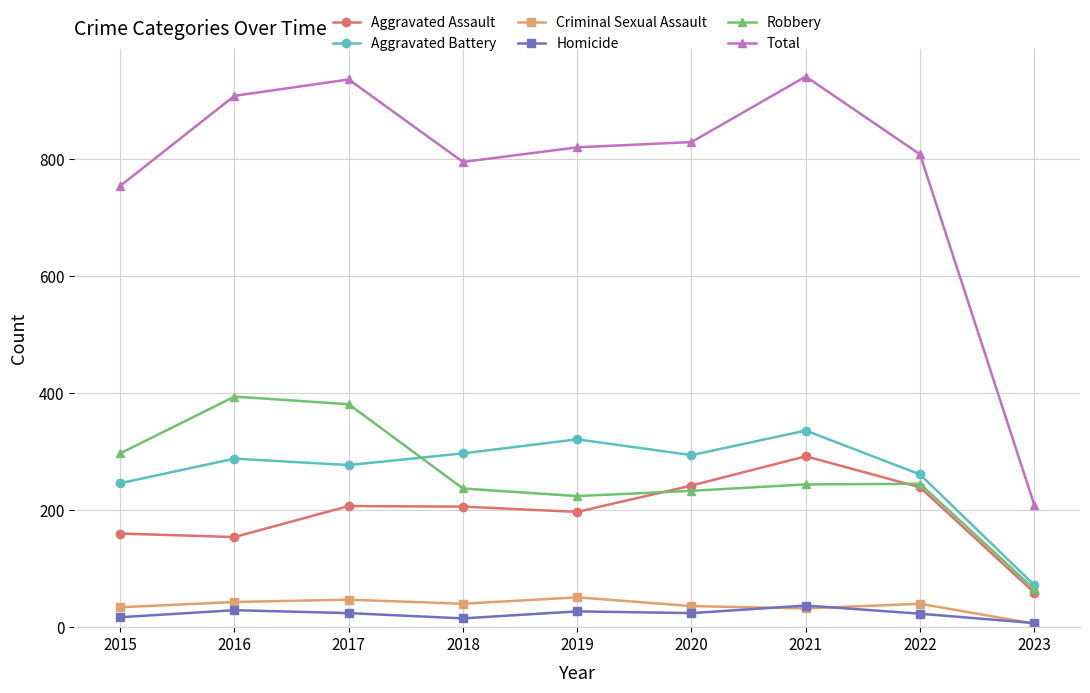

How many interior local peaks does the Aggravated Assault series have?

2